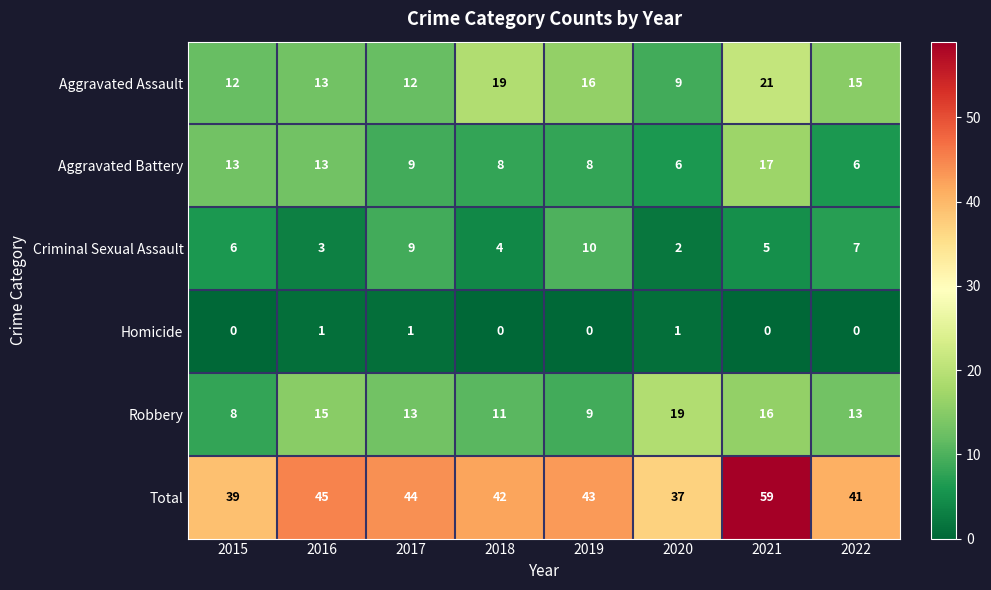

What is the maximum value for Criminal Sexual Assault?

10